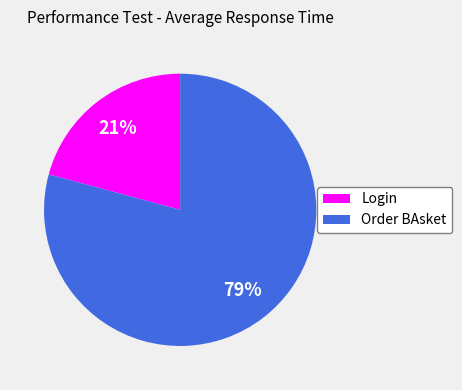

Is there any slice that represents more than half of the pie?

Yes